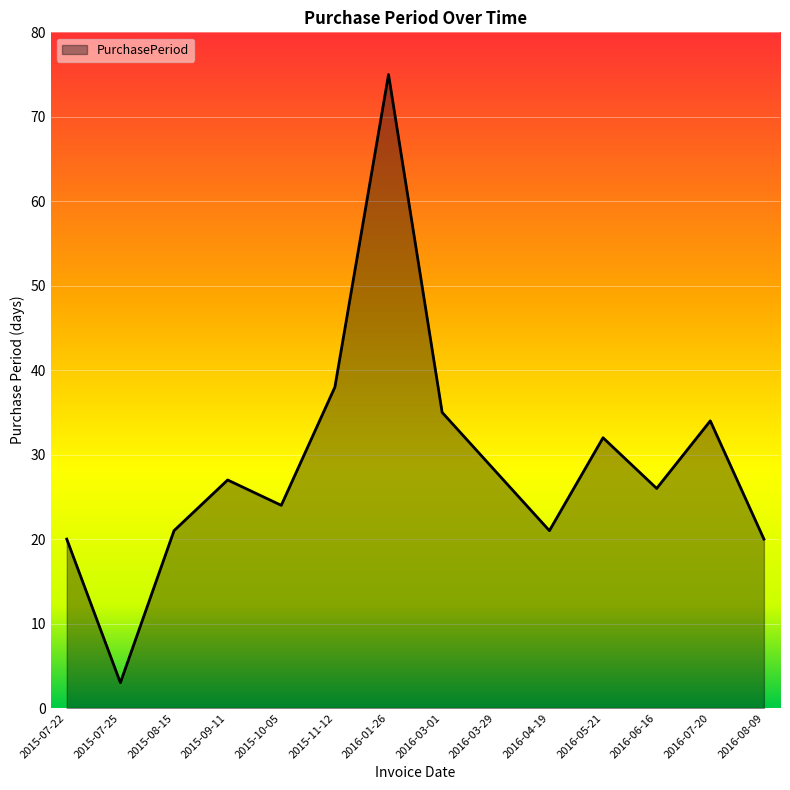

What position from the right is 2016-06-16?

3